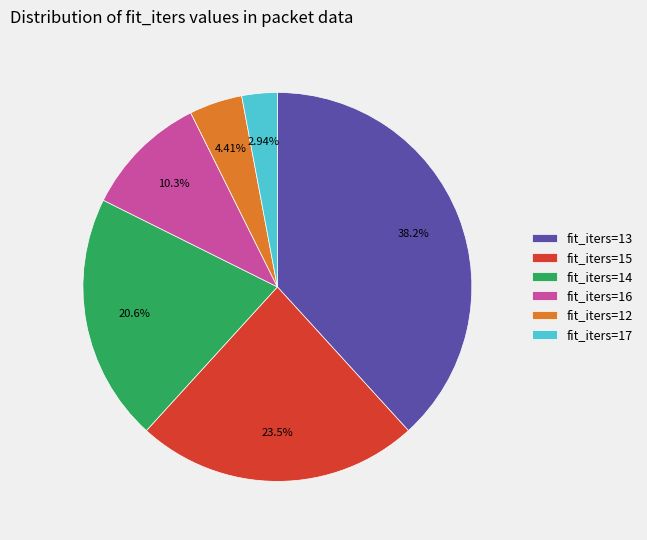

To the nearest percent, what is the difference between the largest and smallest slice percentages?

35%